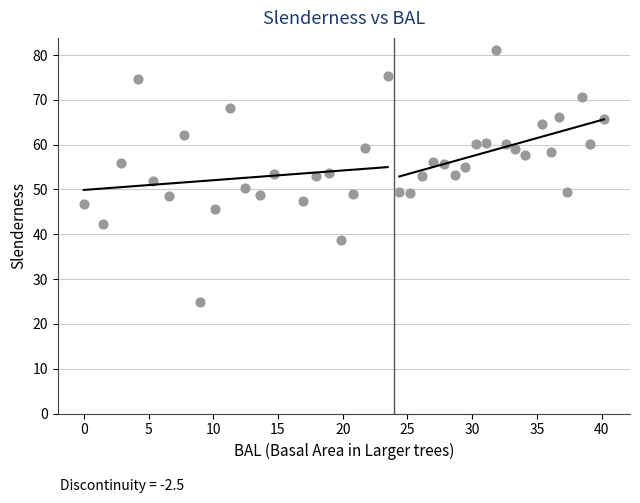

What is the range of X values (max minus min)?

40.2